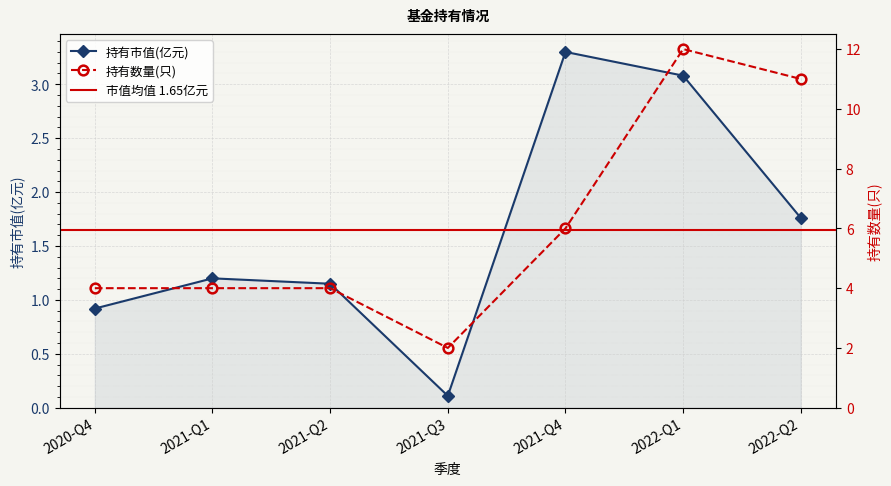

At which label does 持有市值(亿元) reach its peak?

2021-Q4